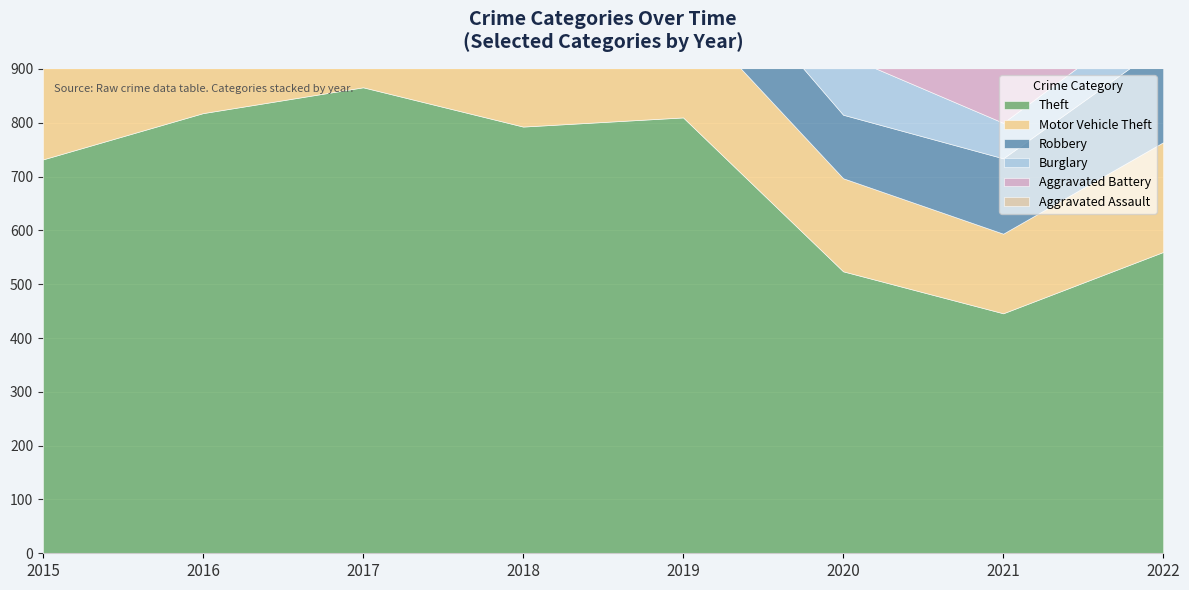

How many lines are shown in the chart?

6